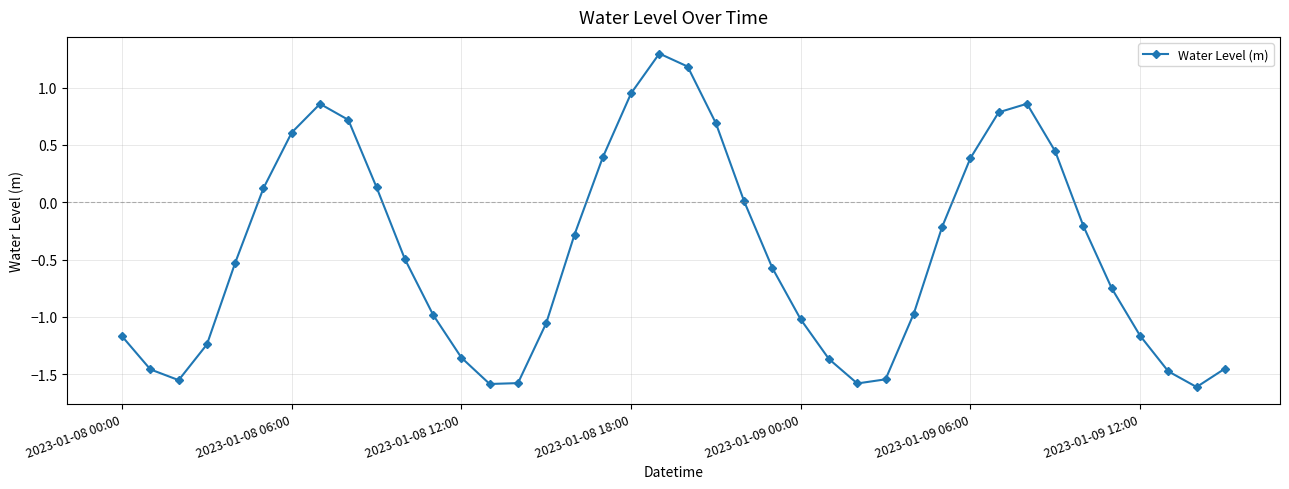

What is the difference between the maximum and minimum values?

2.9